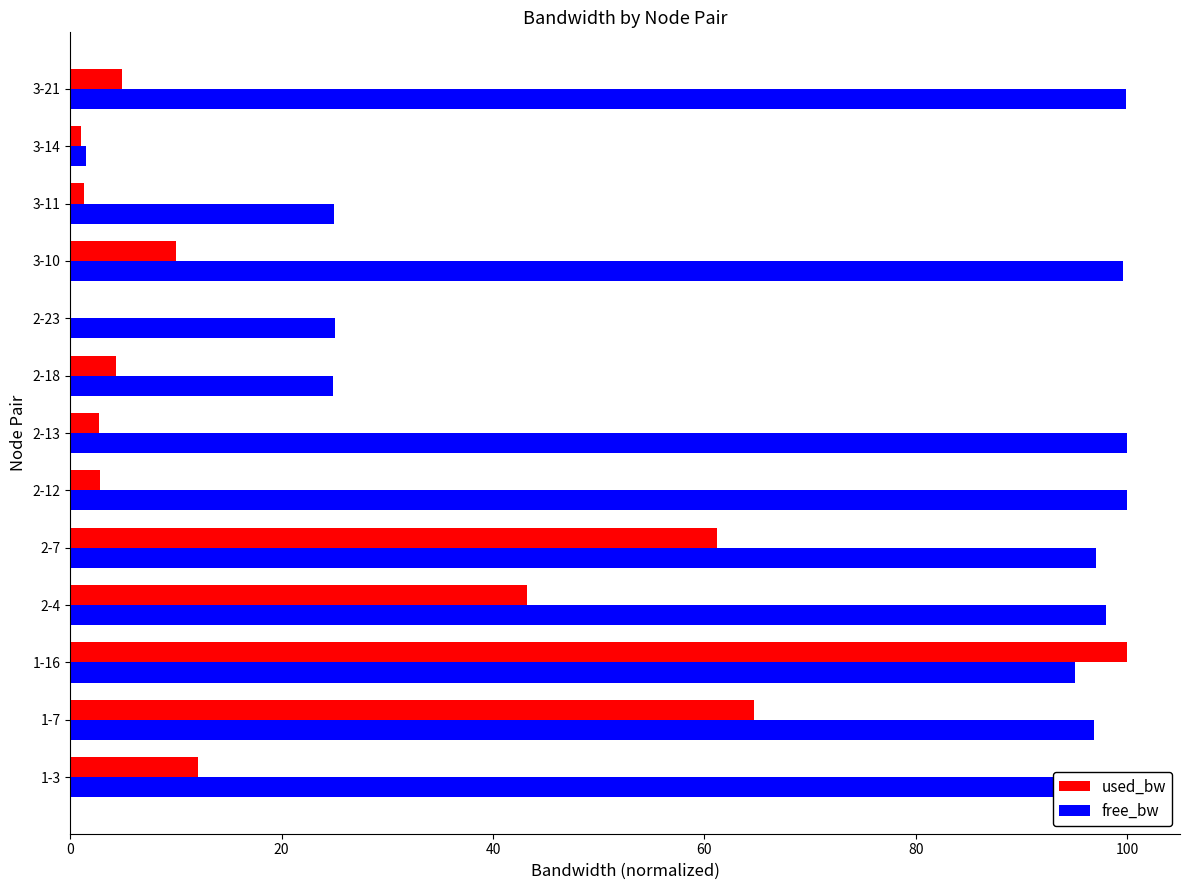

Which series has the largest total across all categories?

free_bw